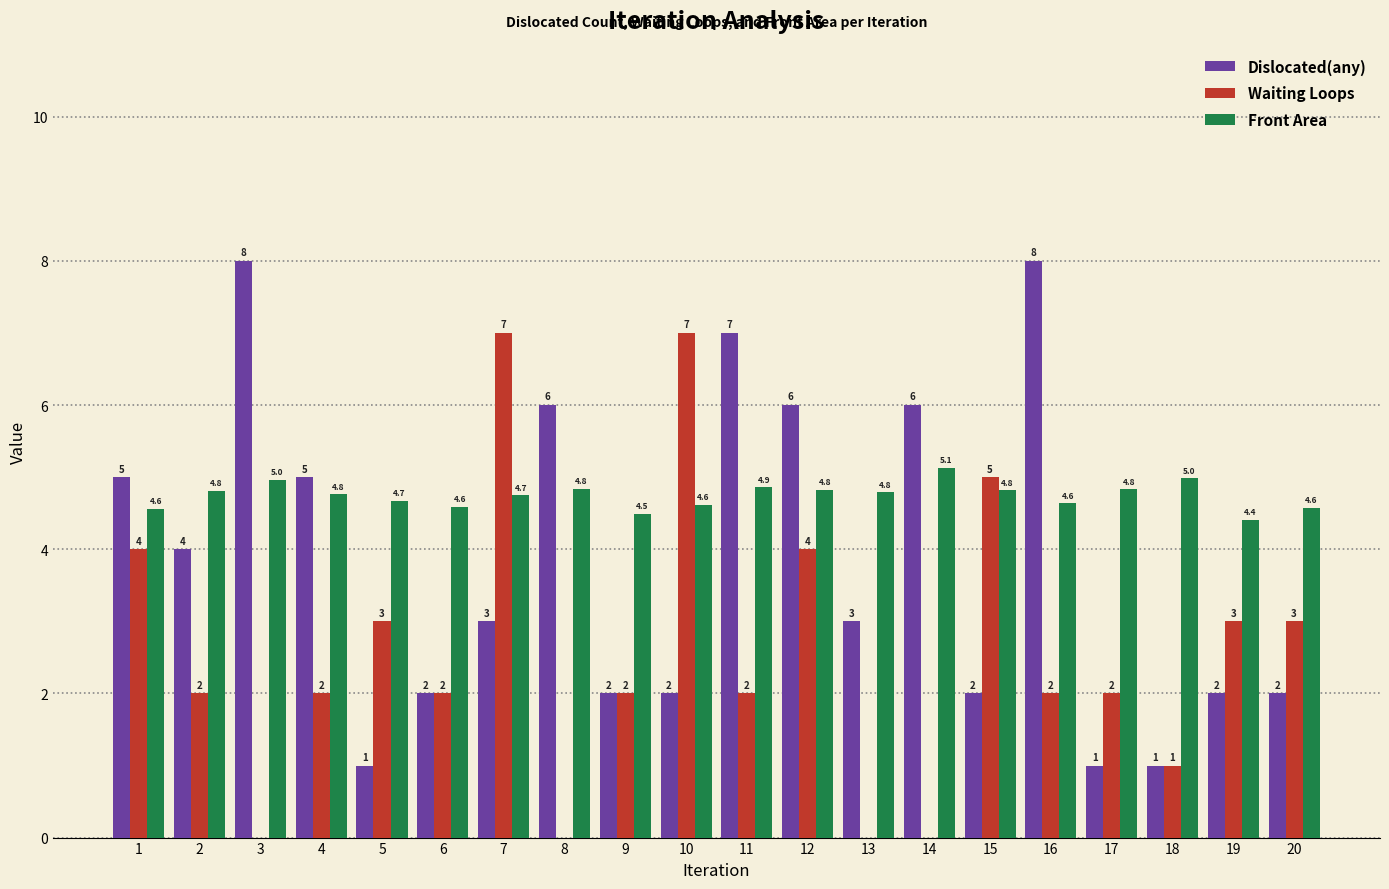

The Waiting Loops series shows 7.0 at 7. True or false?

True